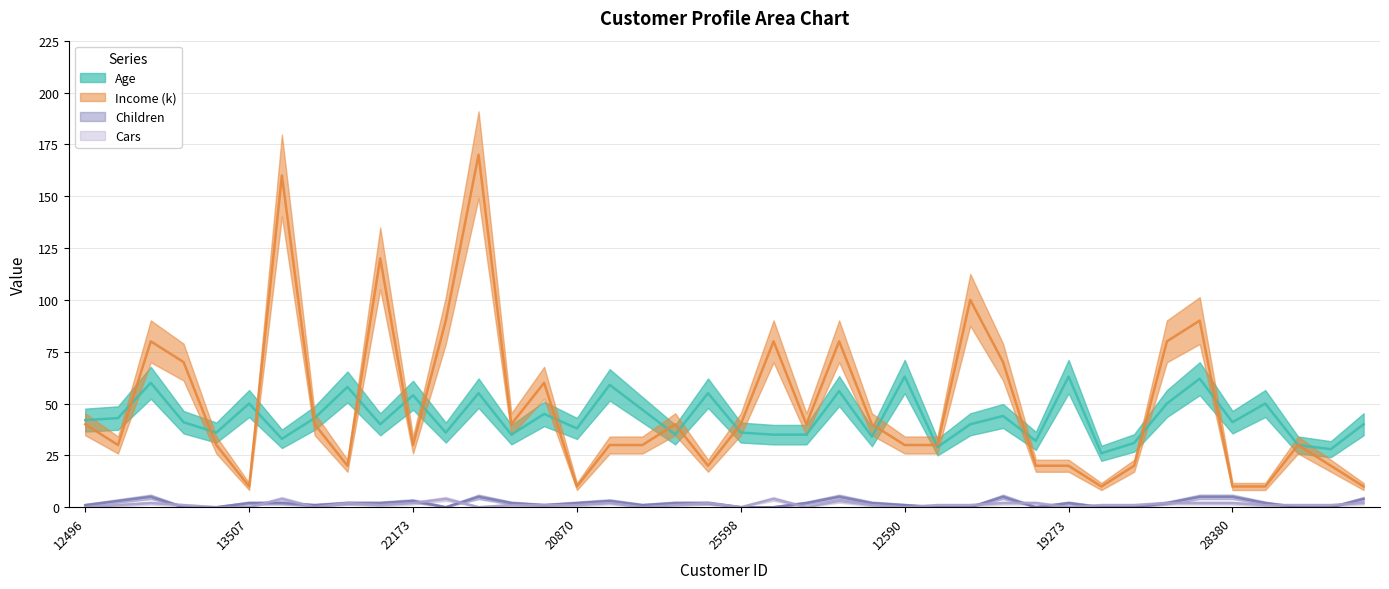

Which category has the highest value in the Income (k) series?

11434